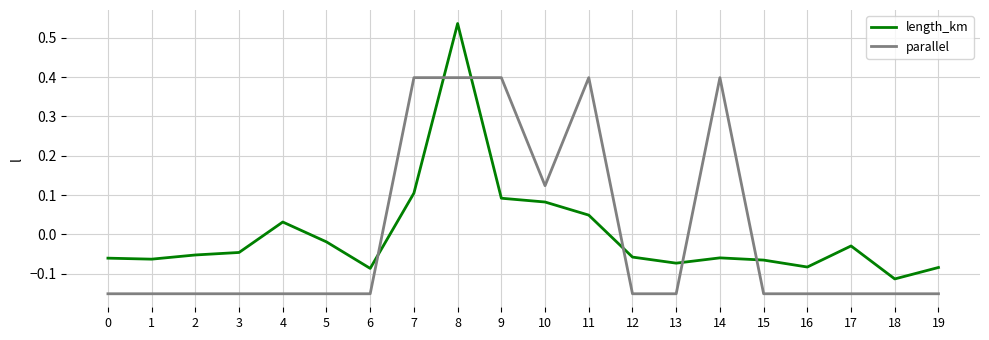

How many intersections are there between length_km and parallel?

6